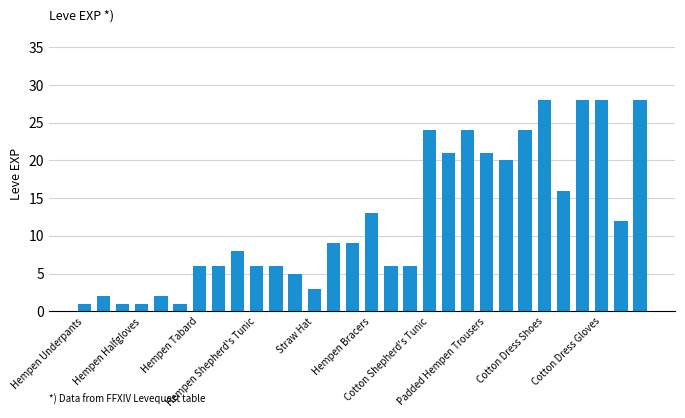

What is the maximum value shown in the chart?

28